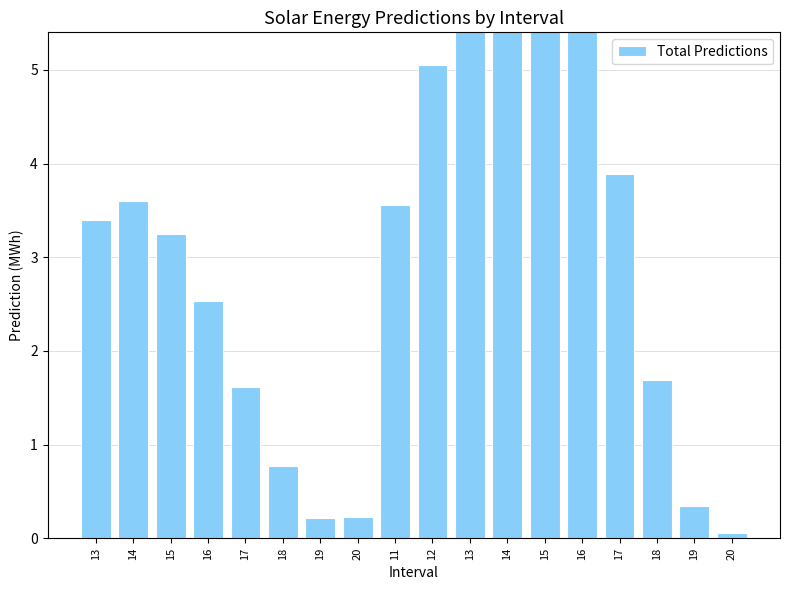

What is the ratio of the value at 15 to the value at 16?

2.6